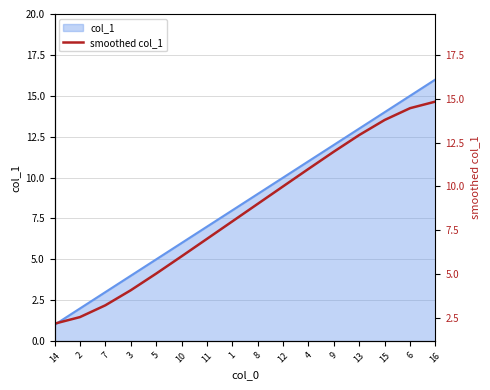

What is the sum of the values at 13 and 6?

27.4